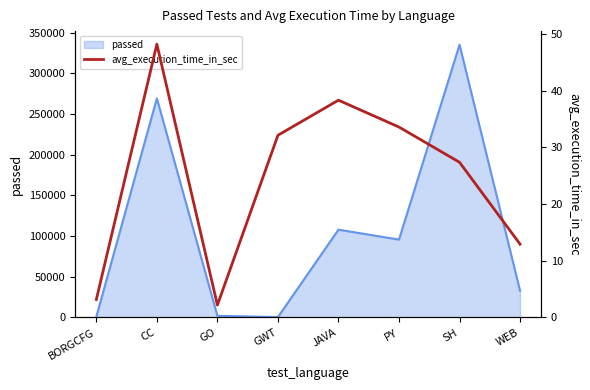

How many values exceed 32?

4